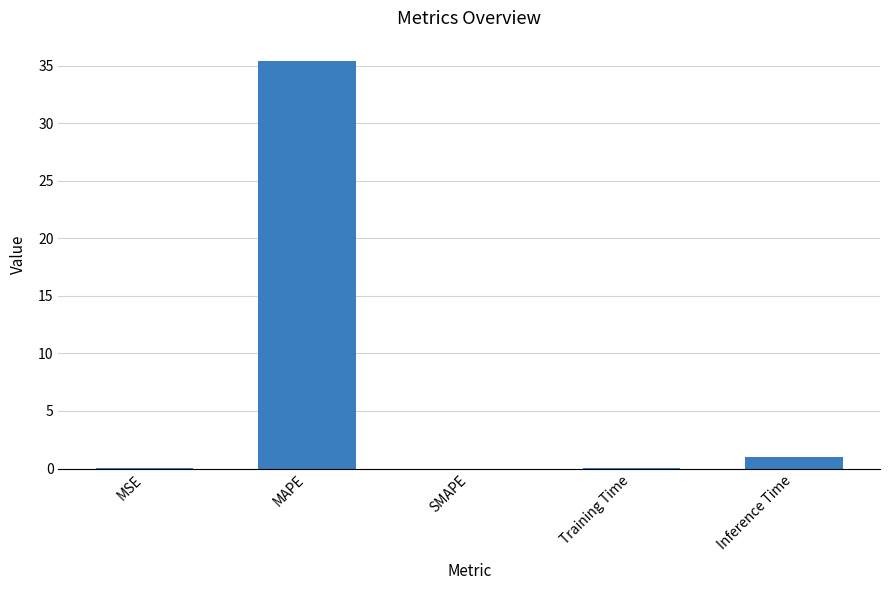

What is the change in value from MSE to MAPE?

+35.4